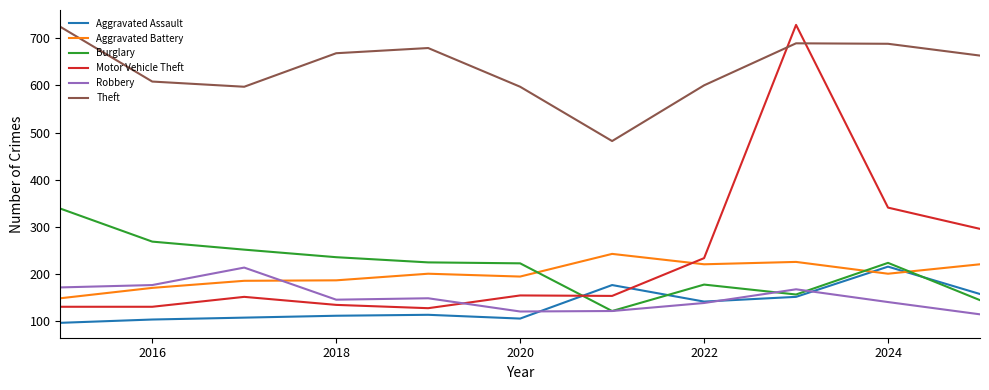

What is the minimum value for Theft?

482